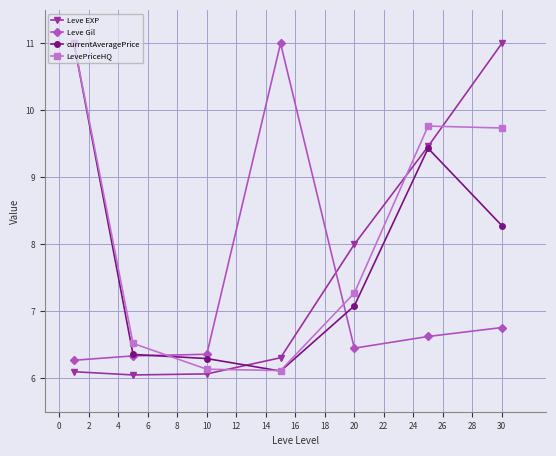

What is the value of the currentAveragePrice point at the 6th from the left?

9.4